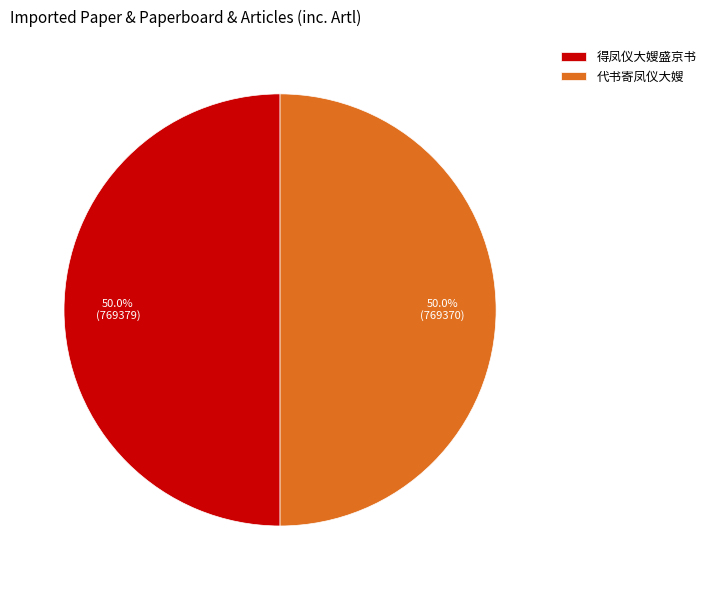

How many slices are in this pie chart?

2